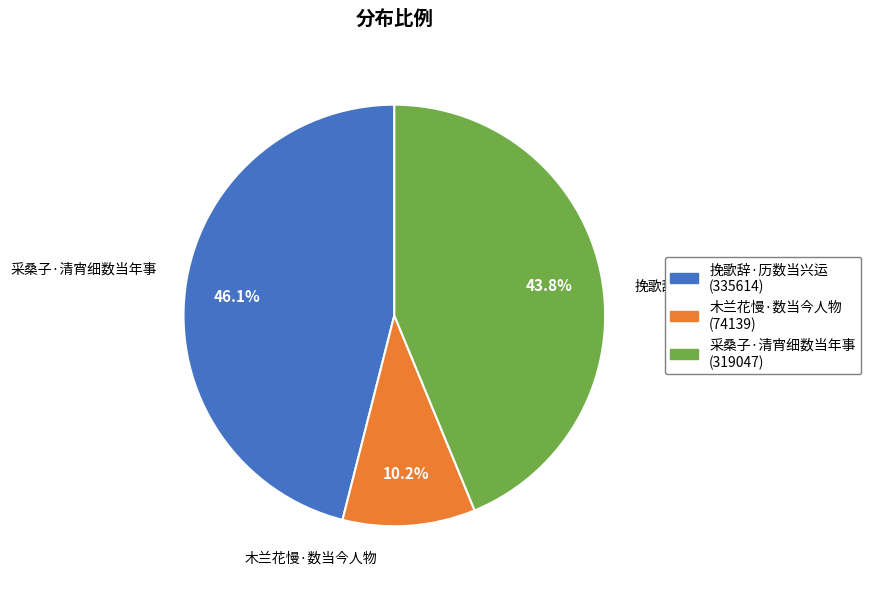

Between 木兰花慢·数当今人物 and 采桑子·清宵细数当年事, which is larger?

采桑子·清宵细数当年事